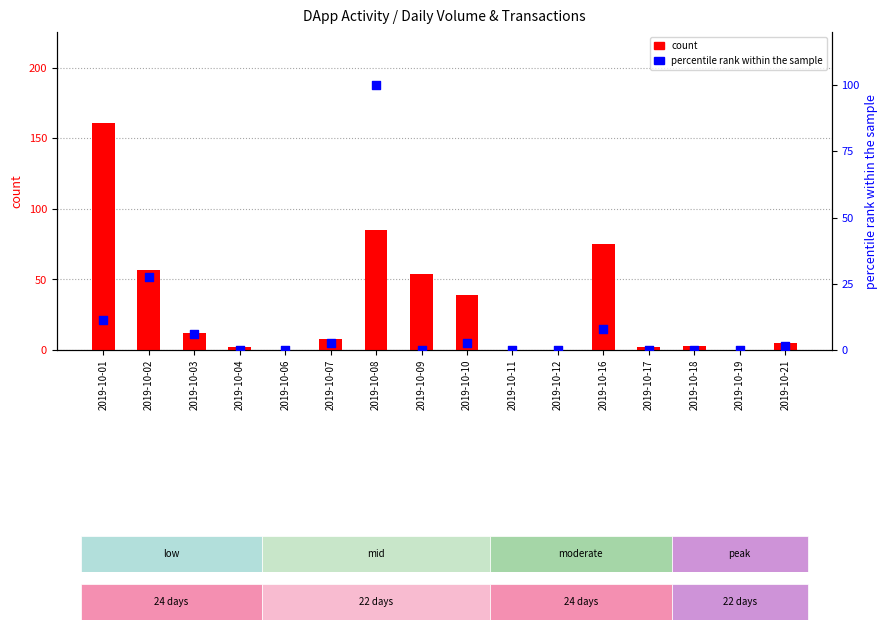

Which series reaches the maximum Y coordinate?

count